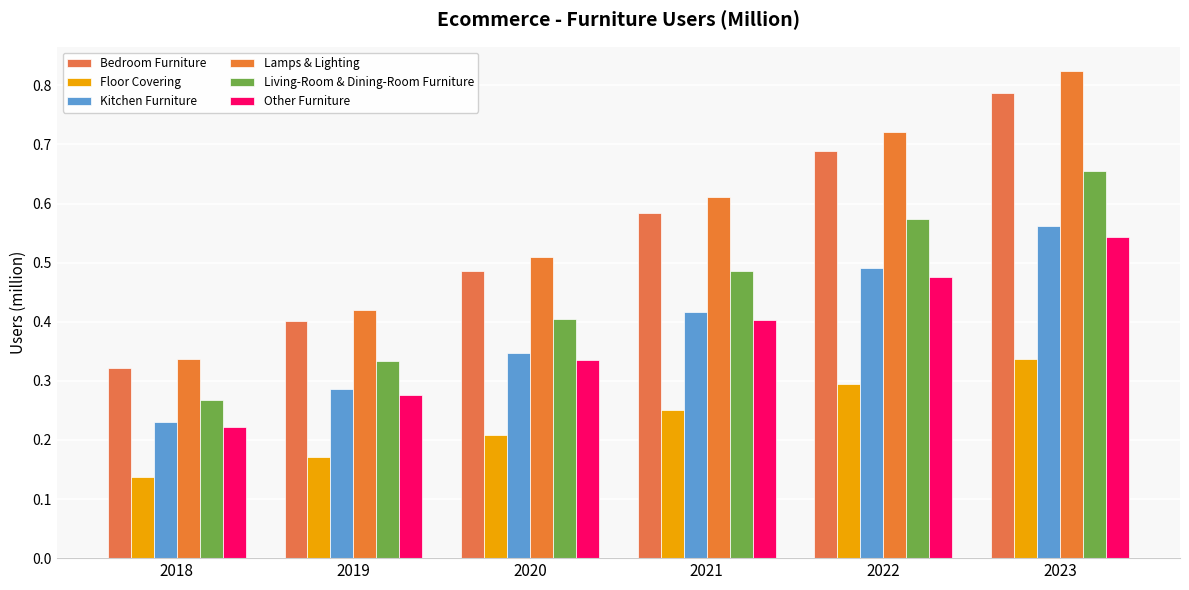

The Kitchen Furniture series shows 0.2 at 2018. True or false?

True